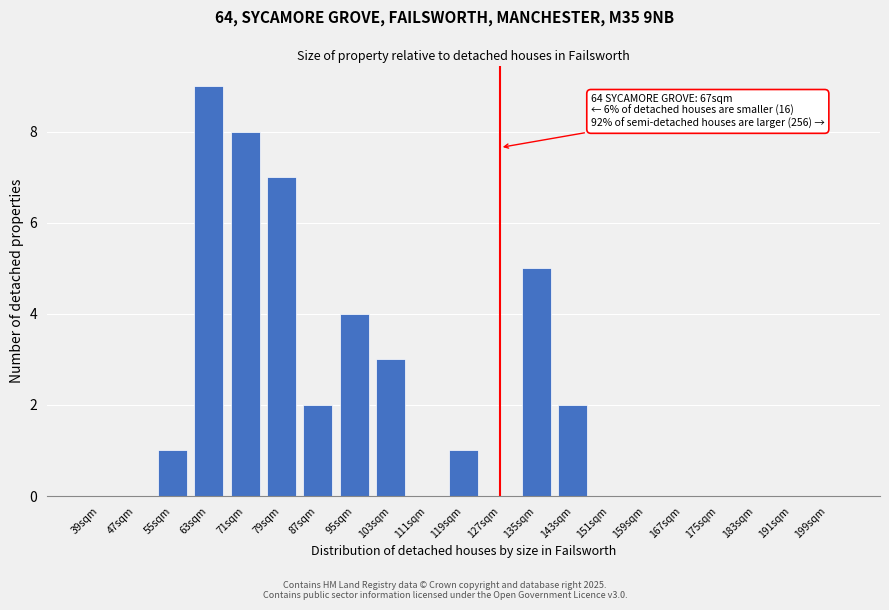

Reading left to right, what are all the values shown in this chart?

39sqm=0	47sqm=0	55sqm=1	63sqm=9	71sqm=8	79sqm=7	87sqm=2	95sqm=4	103sqm=3	111sqm=0	119sqm=1	127sqm=0	135sqm=5	143sqm=2	151sqm=0	159sqm=0	167sqm=0	175sqm=0	183sqm=0	191sqm=0	199sqm=0